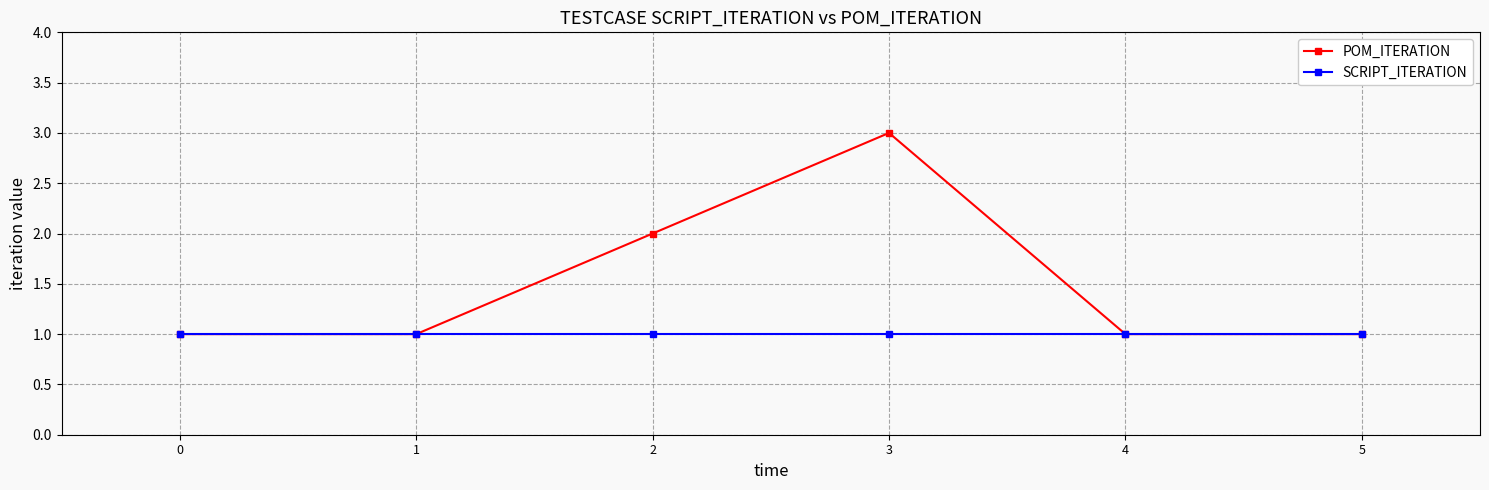

How many categories are shown in the chart?

6